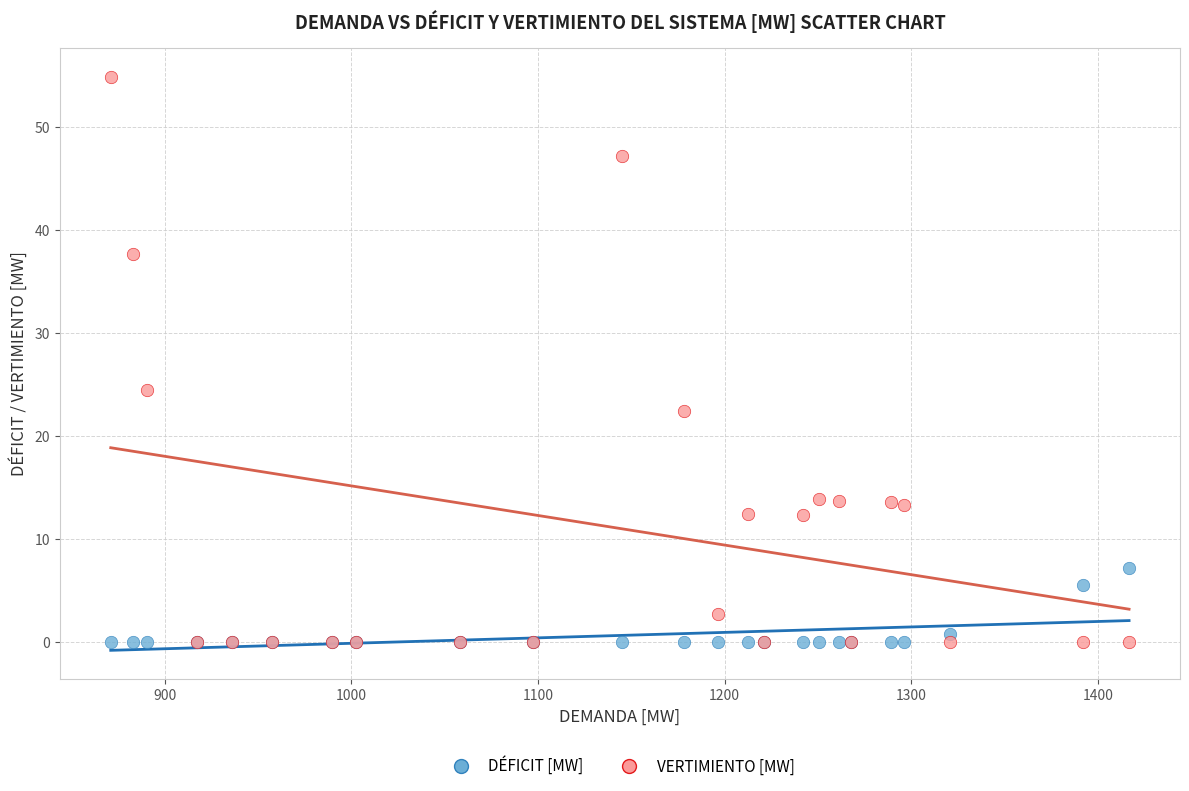

What are all the series names shown in the legend?

DÉFICIT [MW], VERTIMIENTO [MW]